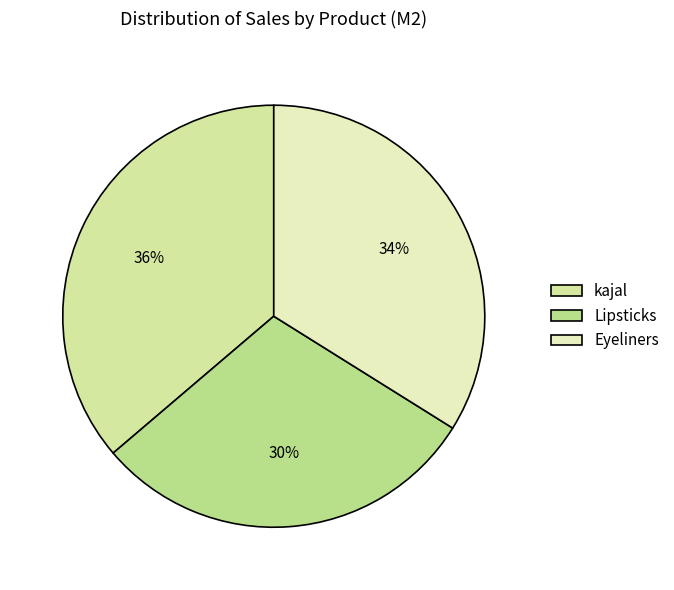

To the nearest percent, what percentage of the pie is Eyeliners?

34%